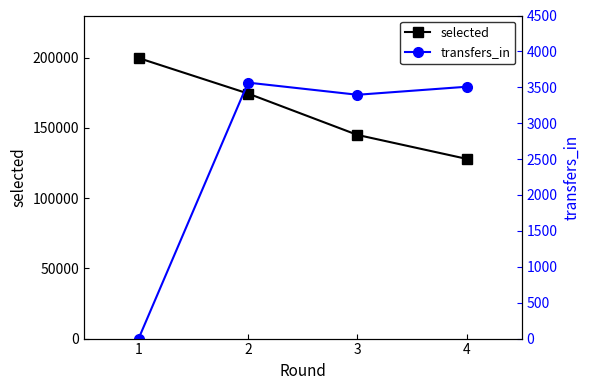

Where is the first local minimum for transfers_in?

3